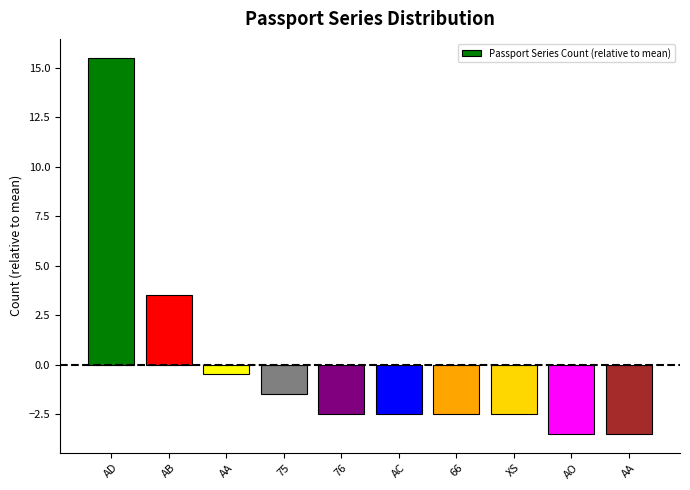

What position from the left is AD?

1